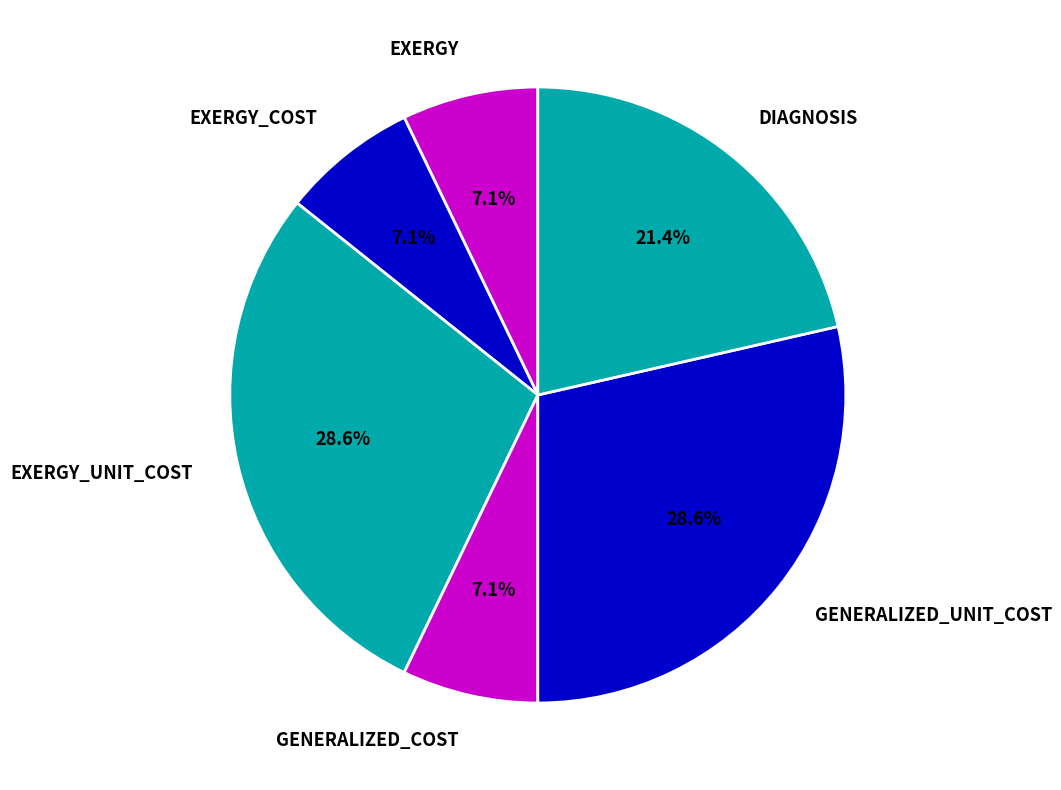

Combined, do EXERGY_UNIT_COST and GENERALIZED_COST account for over 50%?

No